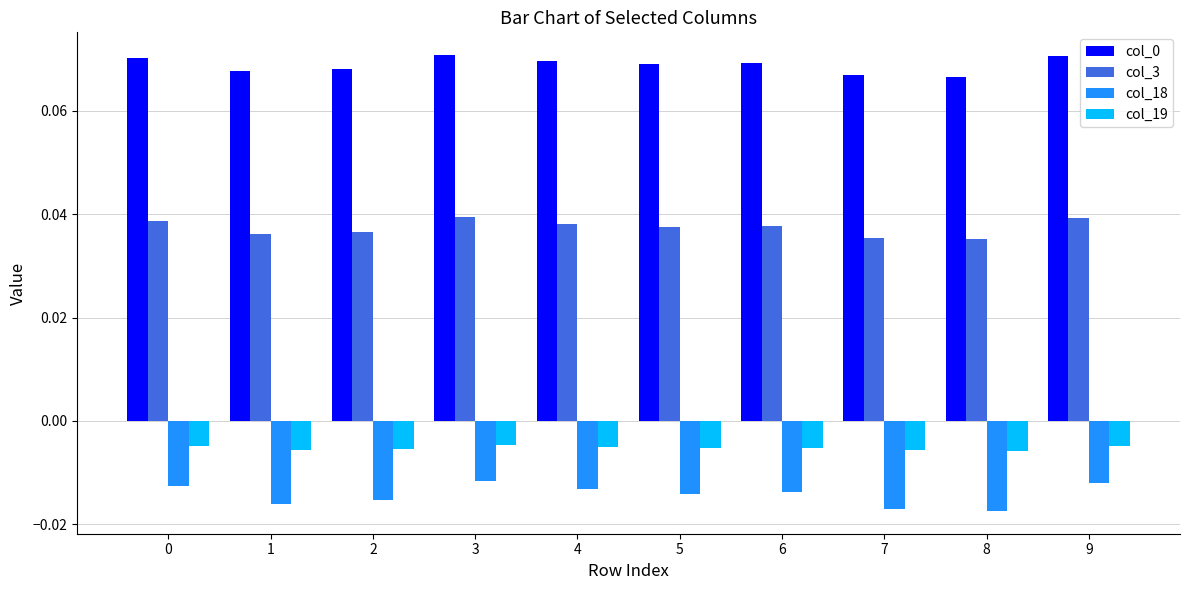

Are the bars grouped side by side (vs. stacked)?

Yes